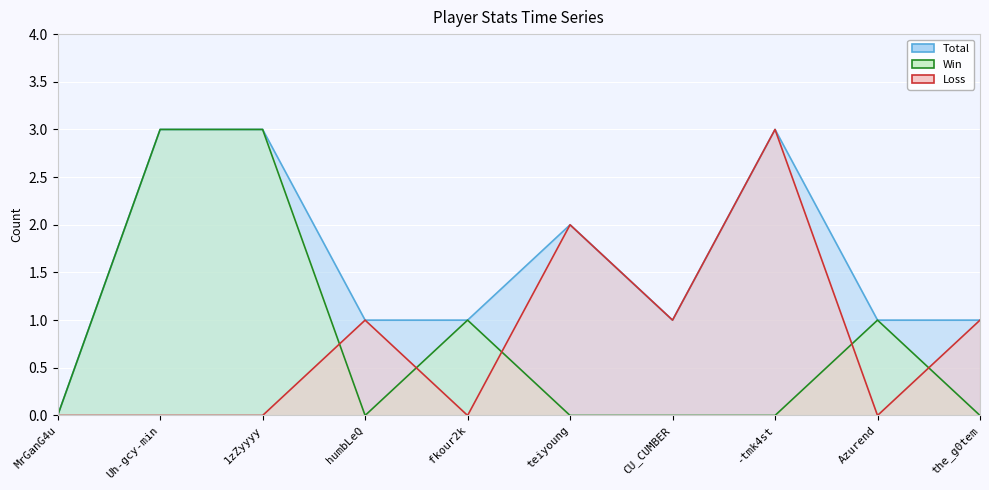

Does the chart display data point markers on the line(s)?

No